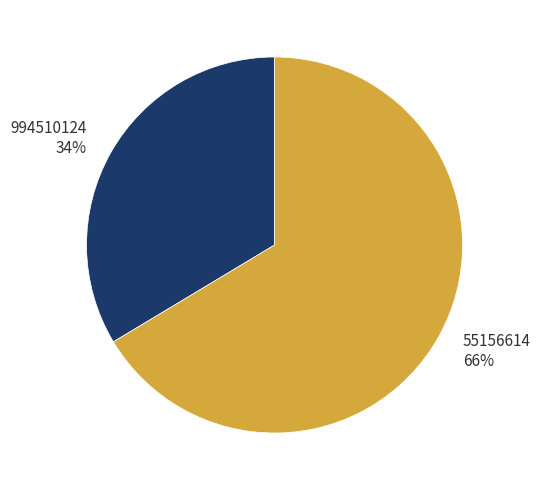

To the nearest percent, what percentage of the pie is 994510124?

34%